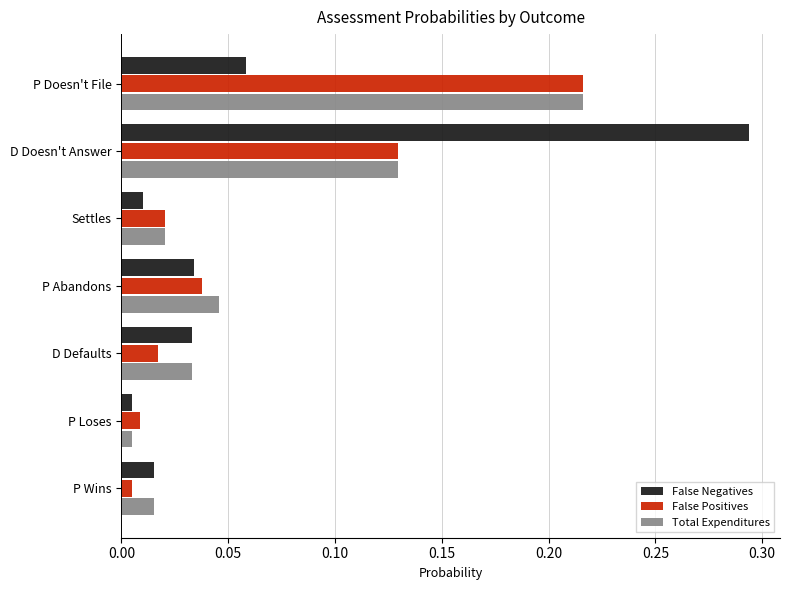

What is the sum of all False Positives values?

0.4